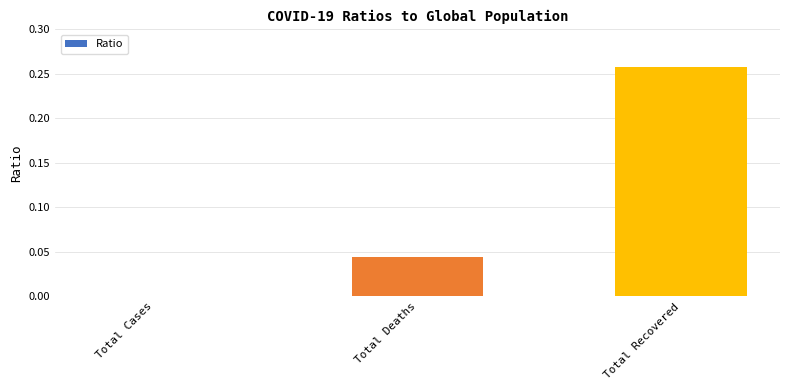

Is it true that the value at Total Recovered is 0.1?

False